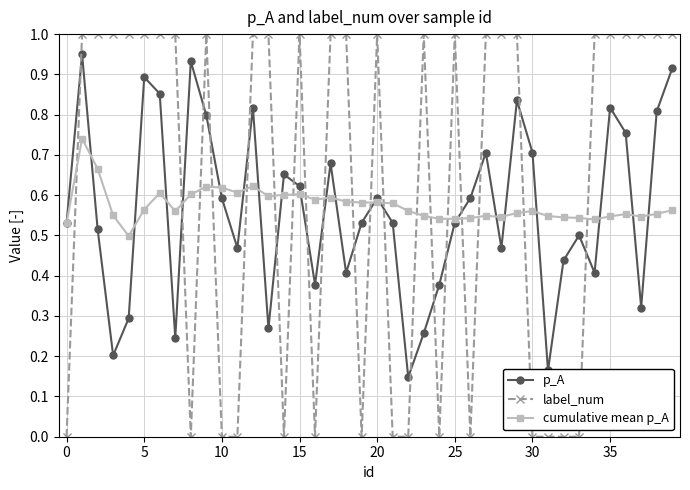

Which series has the widest spread of values?

label_num